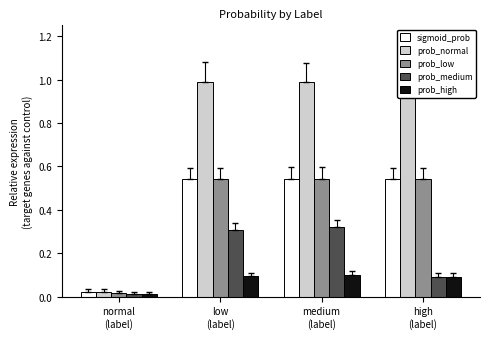

List the labels in order of prob_high value, smallest first.

normal
(label), high
(label), low
(label), medium
(label)